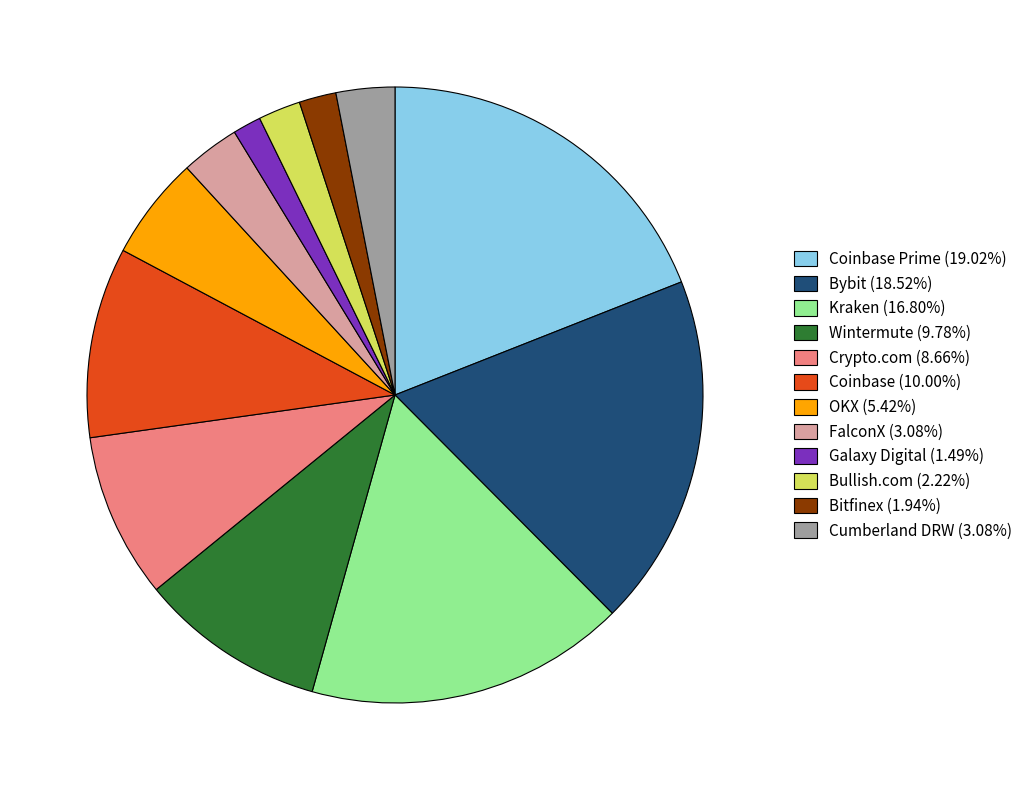

Do Coinbase Prime (19.02%) and Kraken (16.80%) together represent more than half of the pie?

No